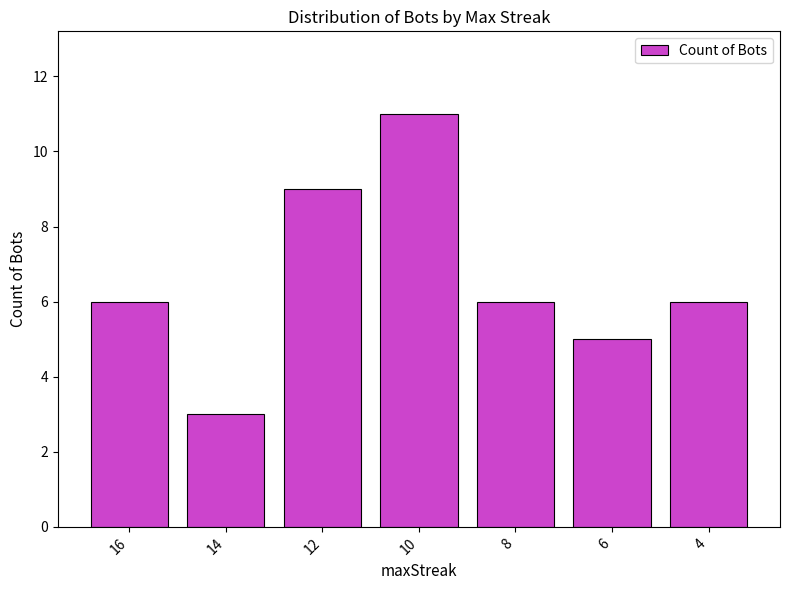

Reading right to left, transcribe all the data shown in this chart.

6	5	6	11	9	3	6